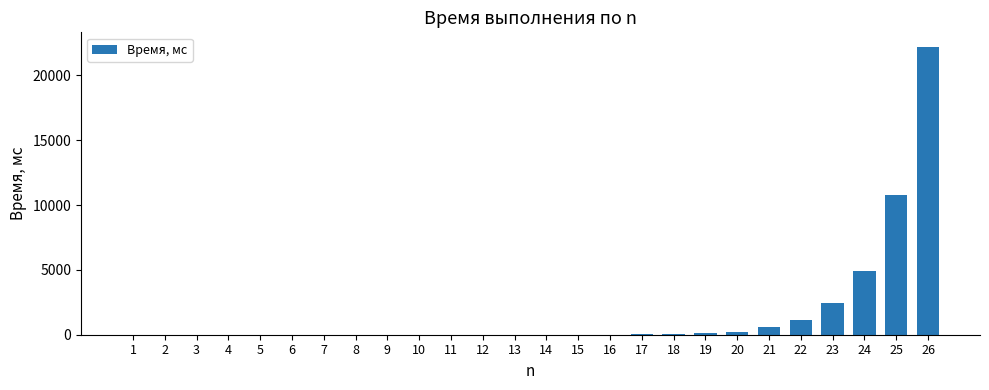

What is the greatest value displayed?

22206.0